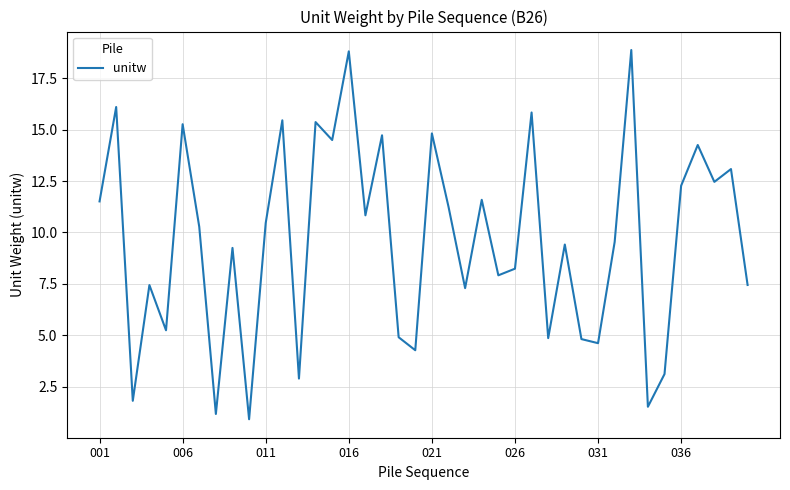

What is the greatest value displayed?

18.9